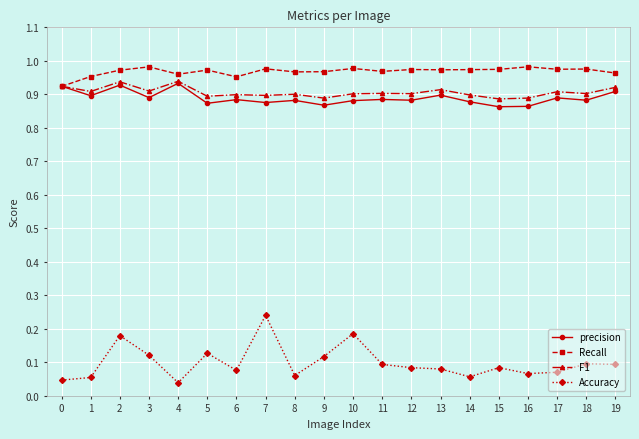

What is the total value across all series at 1?

2.8